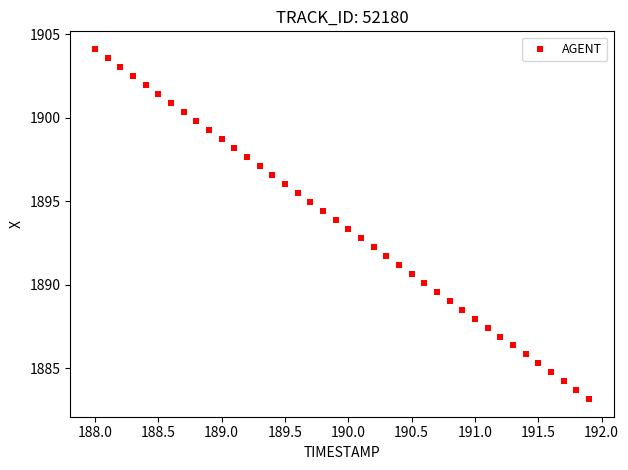

What is the range of Y values (max minus min)?

21.0